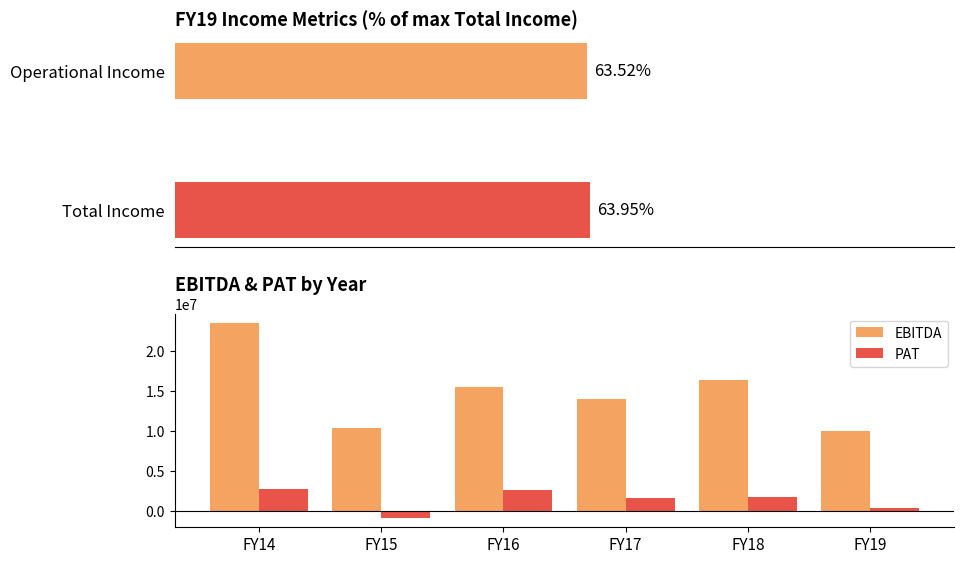

Which has a higher value, FY19 or FY15?

FY15